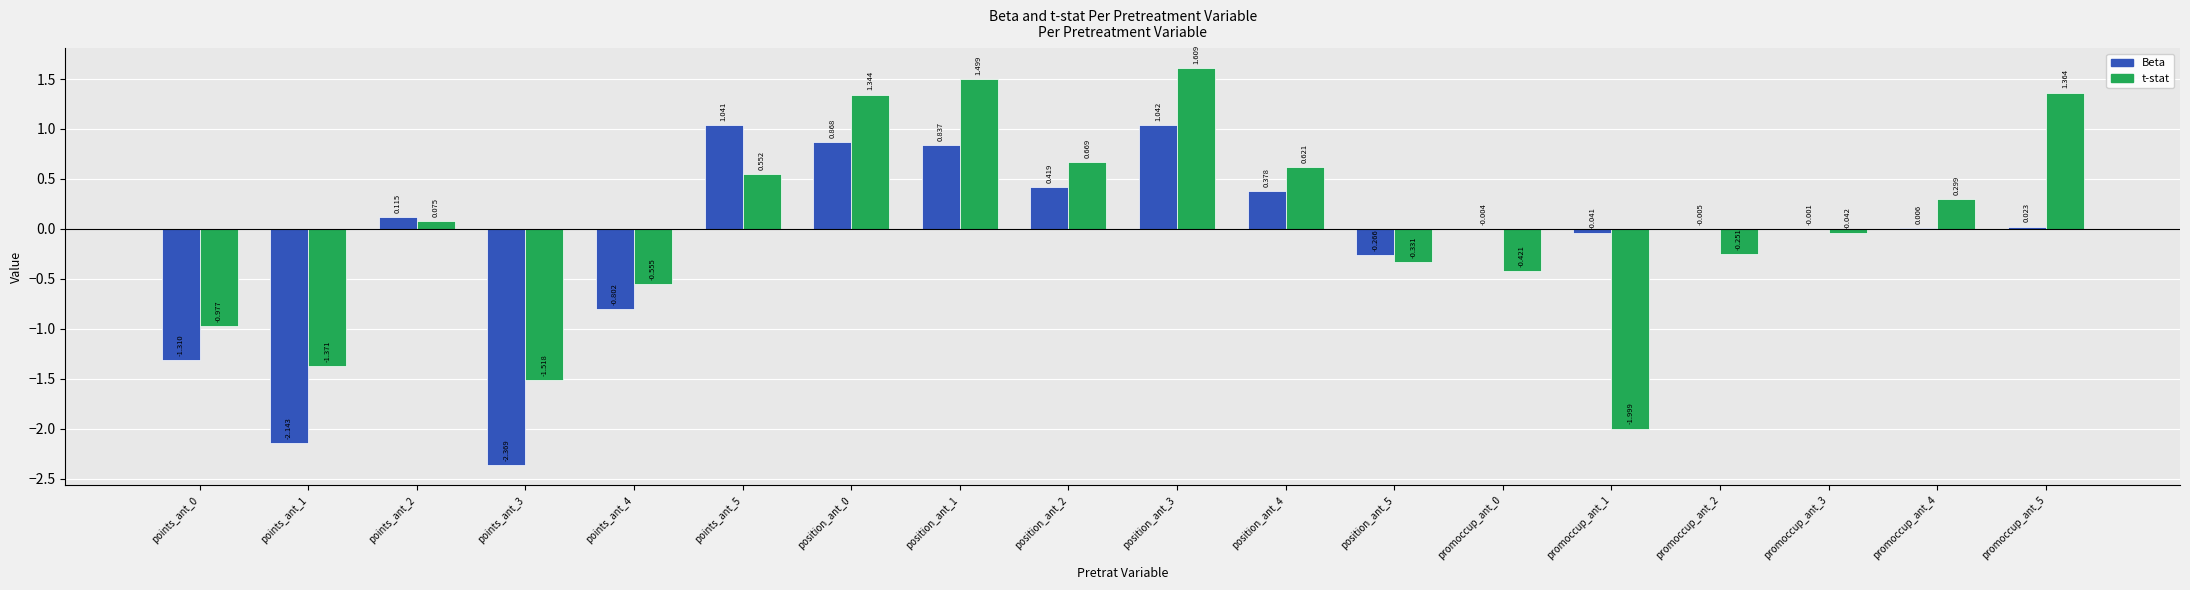

Which series has the largest total across all categories?

t-stat